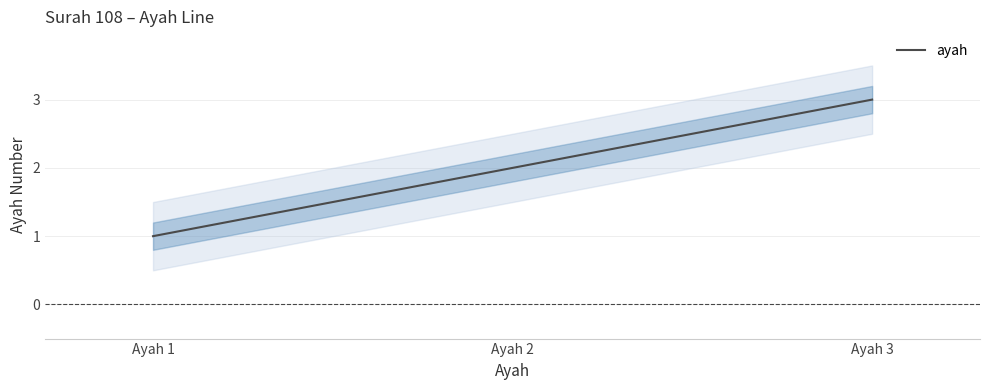

Reading left to right, transcribe all the data shown in this chart.

Ayah 1=1	Ayah 2=2	Ayah 3=3